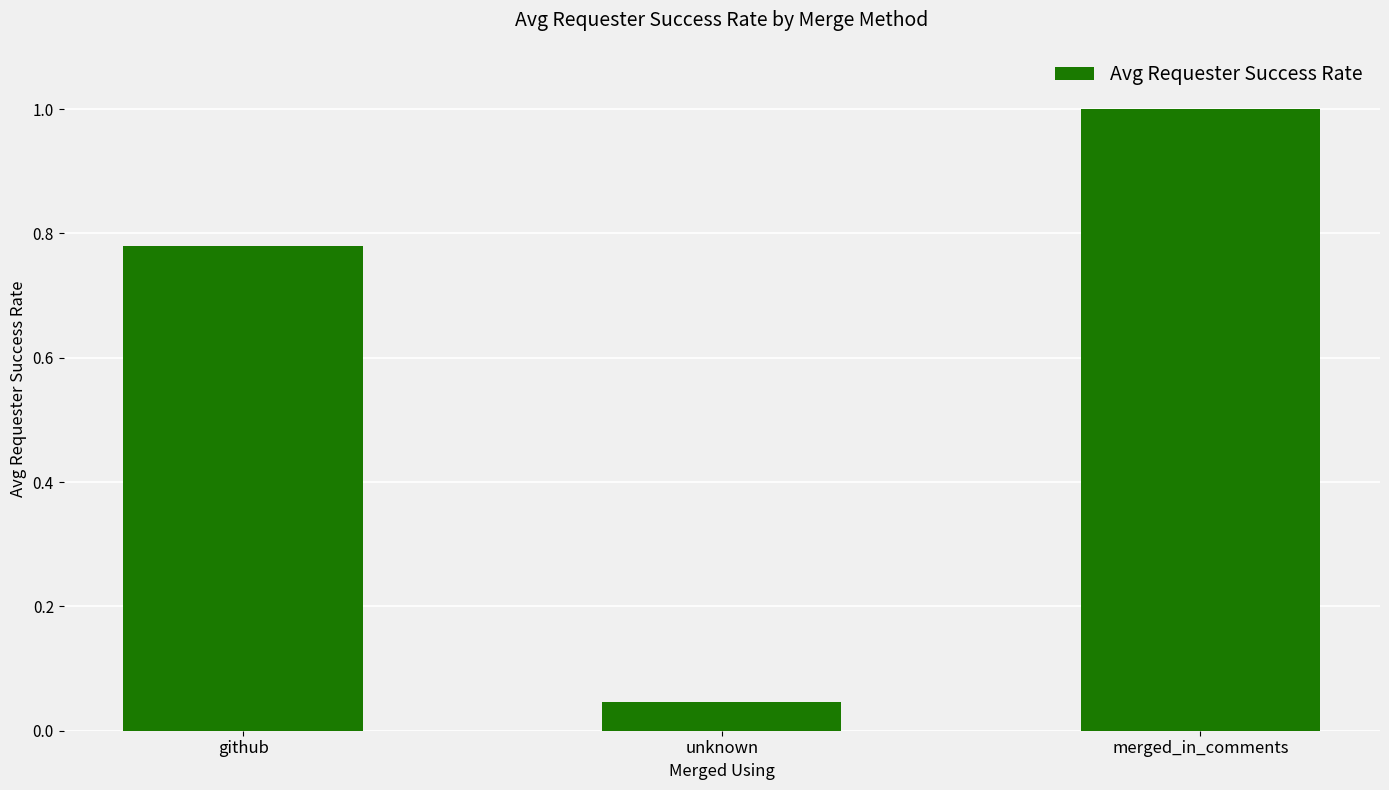

What is the difference between the second highest and minimum values?

0.7